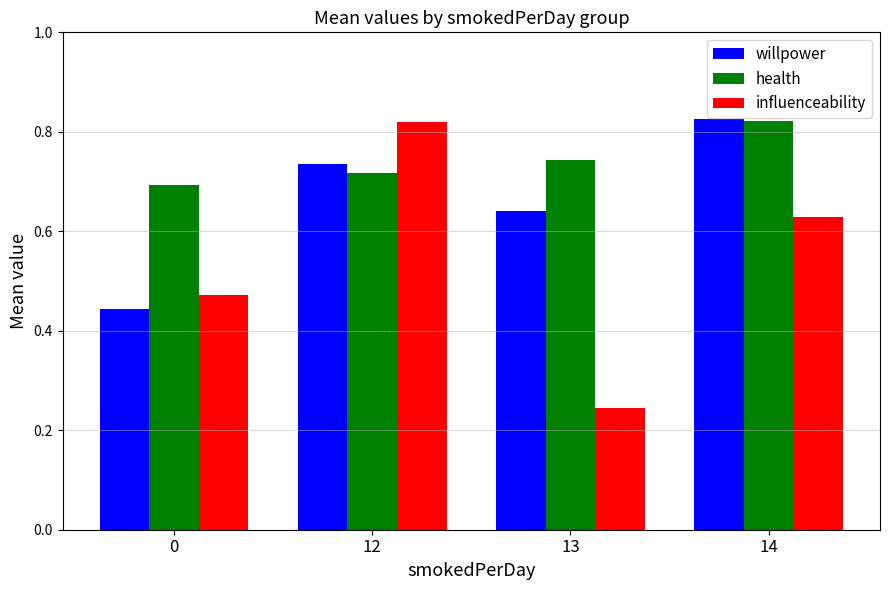

List the series in order of their overall mean, highest first.

health, willpower, influenceability